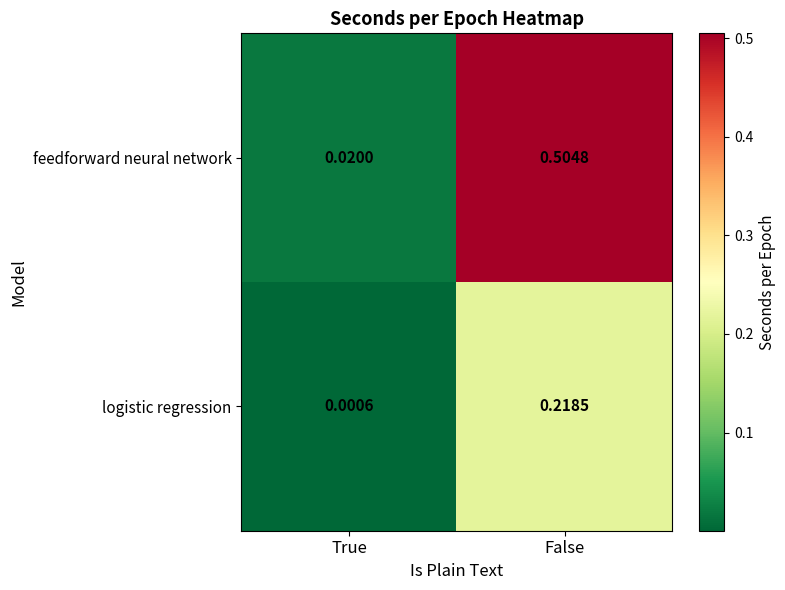

At which category is the sum across all series the highest?

False